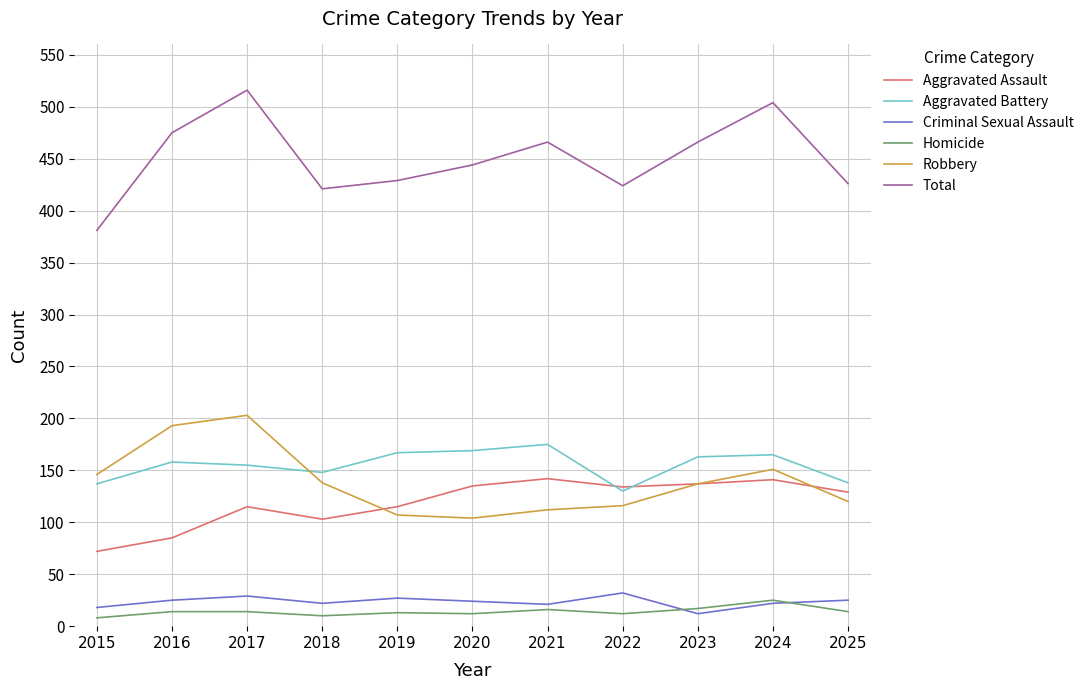

The Homicide series shows 14 at 2017. True or false?

True